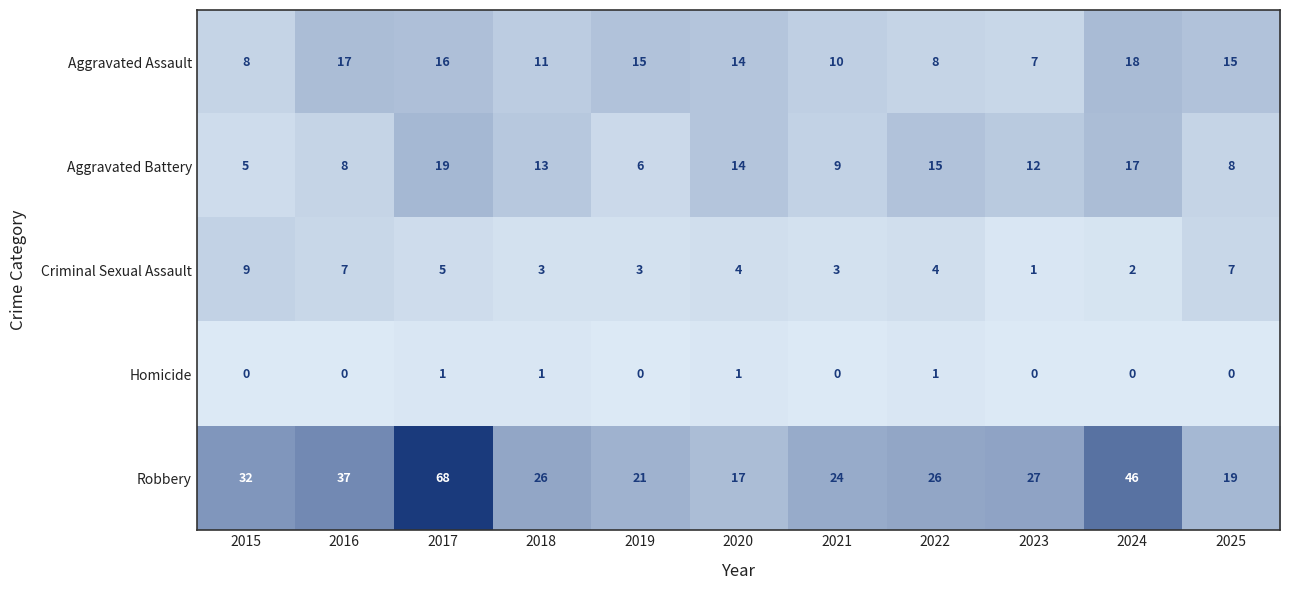

What is the greatest value displayed?

68